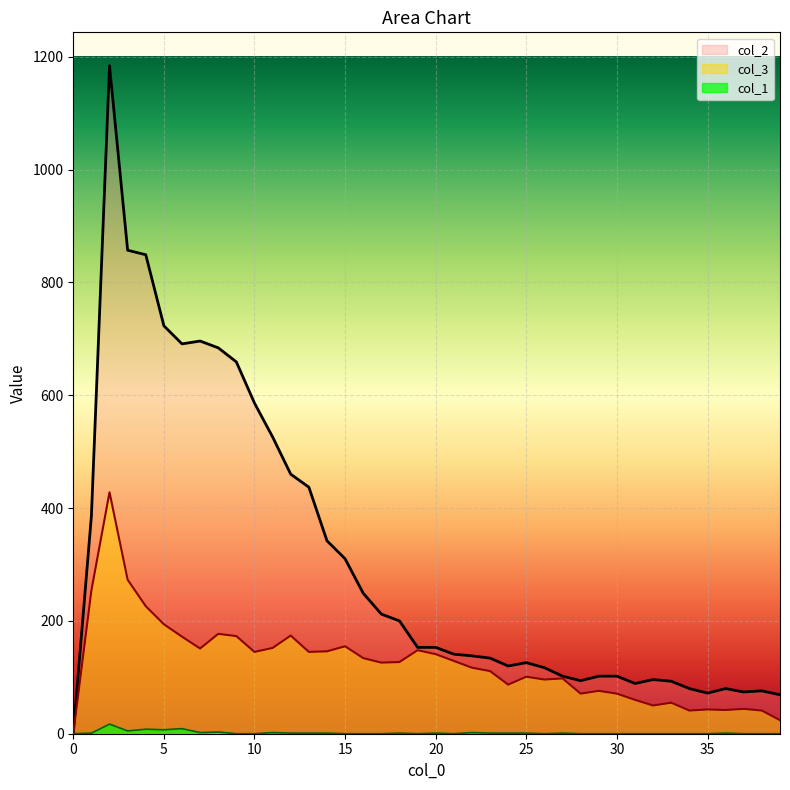

True or false: col_3 has a value of 126 at 17.

True